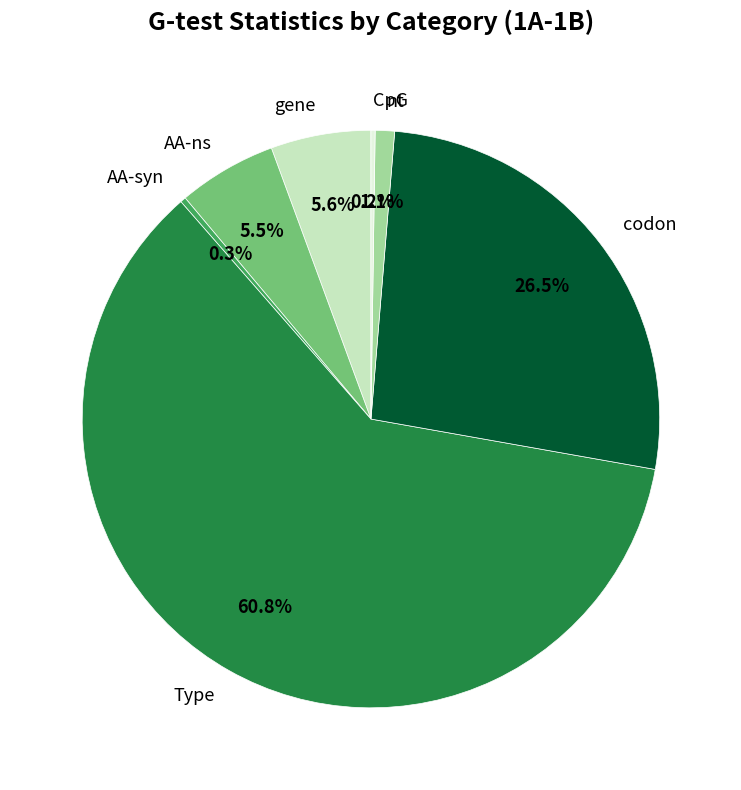

What is the largest slice in the pie chart?

Type